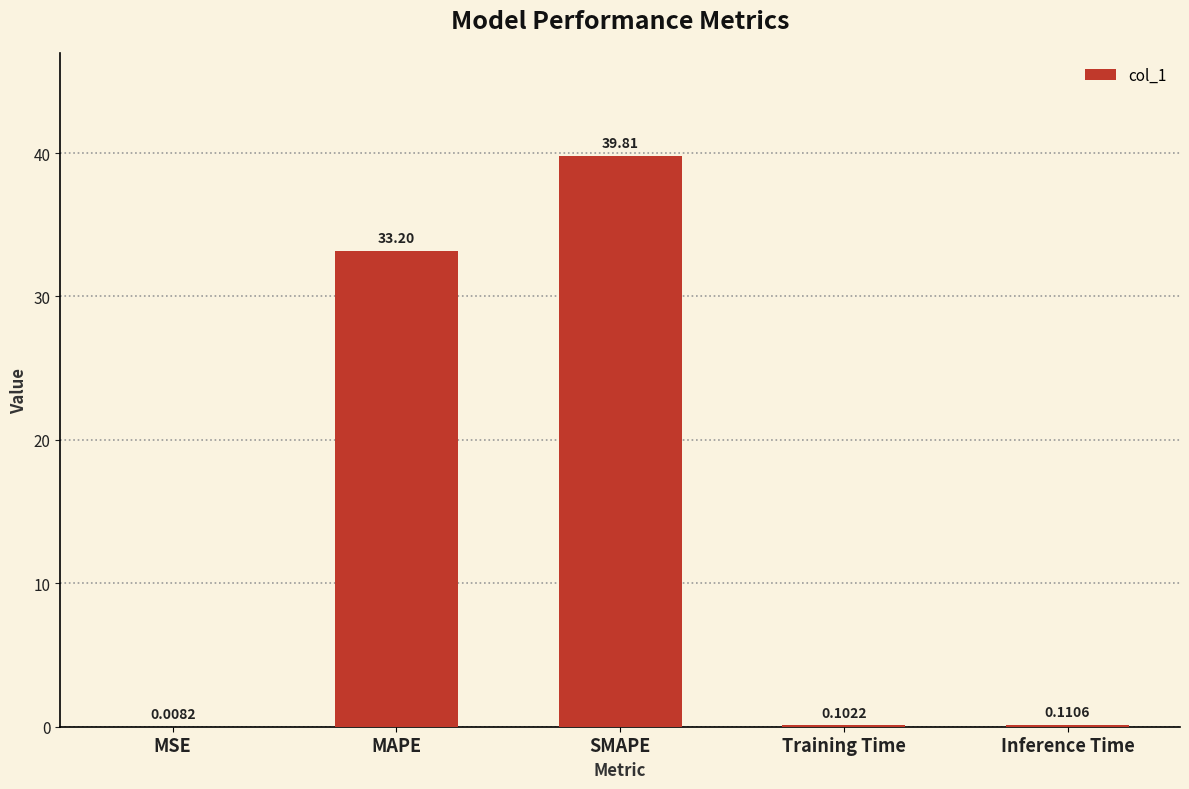

What is the greatest value displayed?

39.8